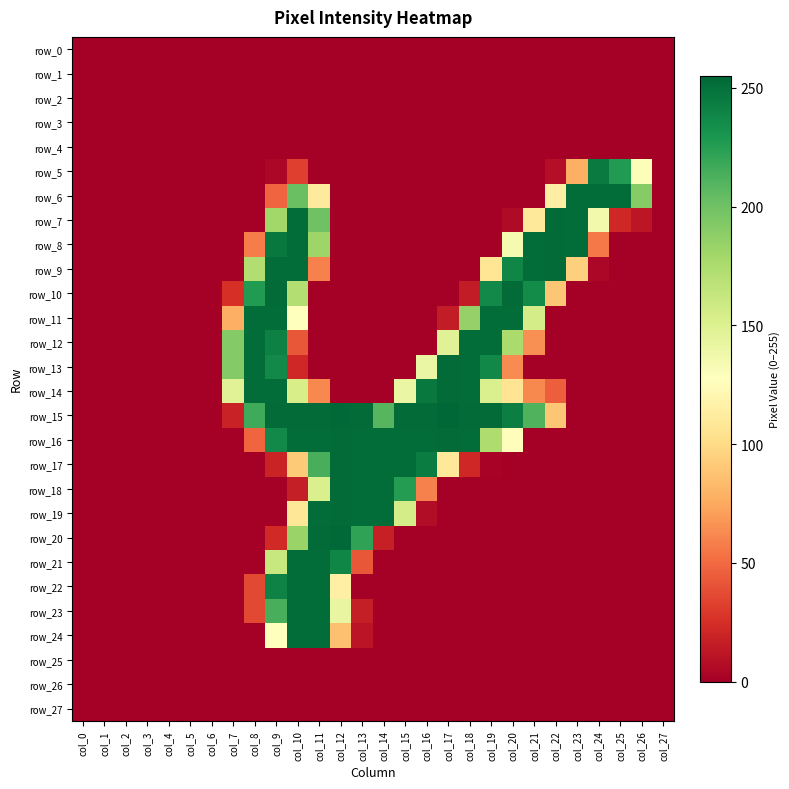

Rank the categories by row_1 value from lowest to highest.

col_0, col_1, col_2, col_3, col_4, col_5, col_6, col_7, col_8, col_9, col_10, col_11, col_12, col_13, col_14, col_15, col_16, col_17, col_18, col_19, col_20, col_21, col_22, col_23, col_24, col_25, col_26, col_27